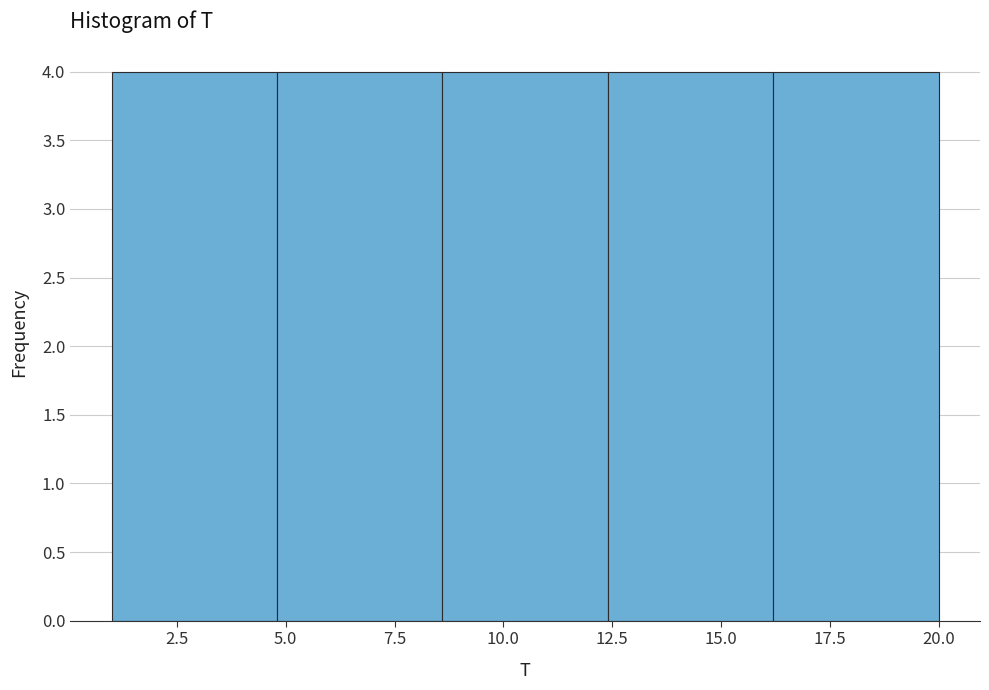

Reading left to right, list every bar in this chart as the range it spans on the x-axis followed by its height. Neither the bar edges nor the heights are printed on the chart, so give them approximately, as read against the axes.

1.0 to 4.8: 4
4.8 to 8.6: 4
8.6 to 12.4: 4
12.4 to 16.2: 4
16.2 to 20.0: 4